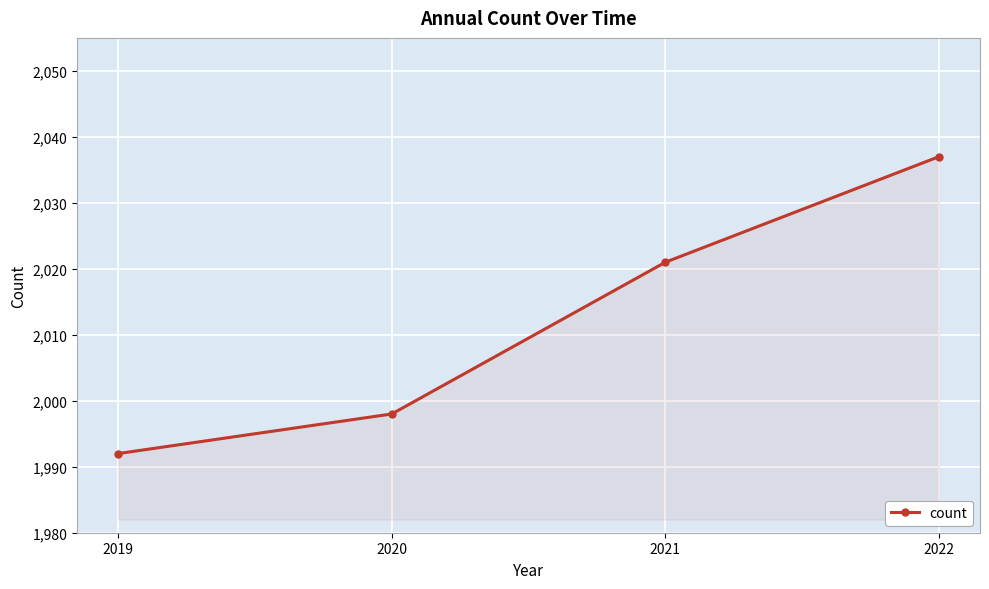

What is the change in value from 2020 to 2021?

+23